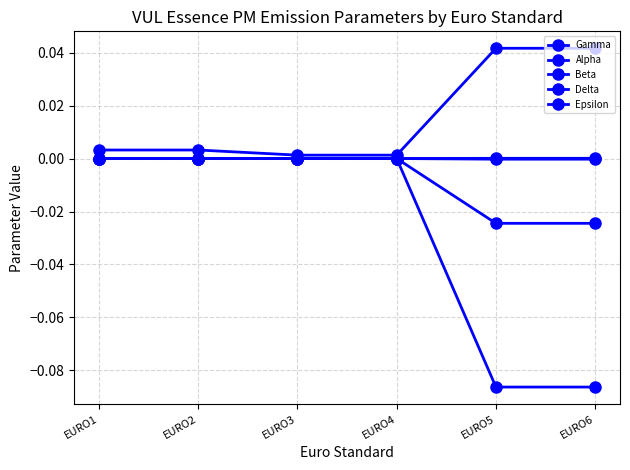

How many data points does each series have?

6